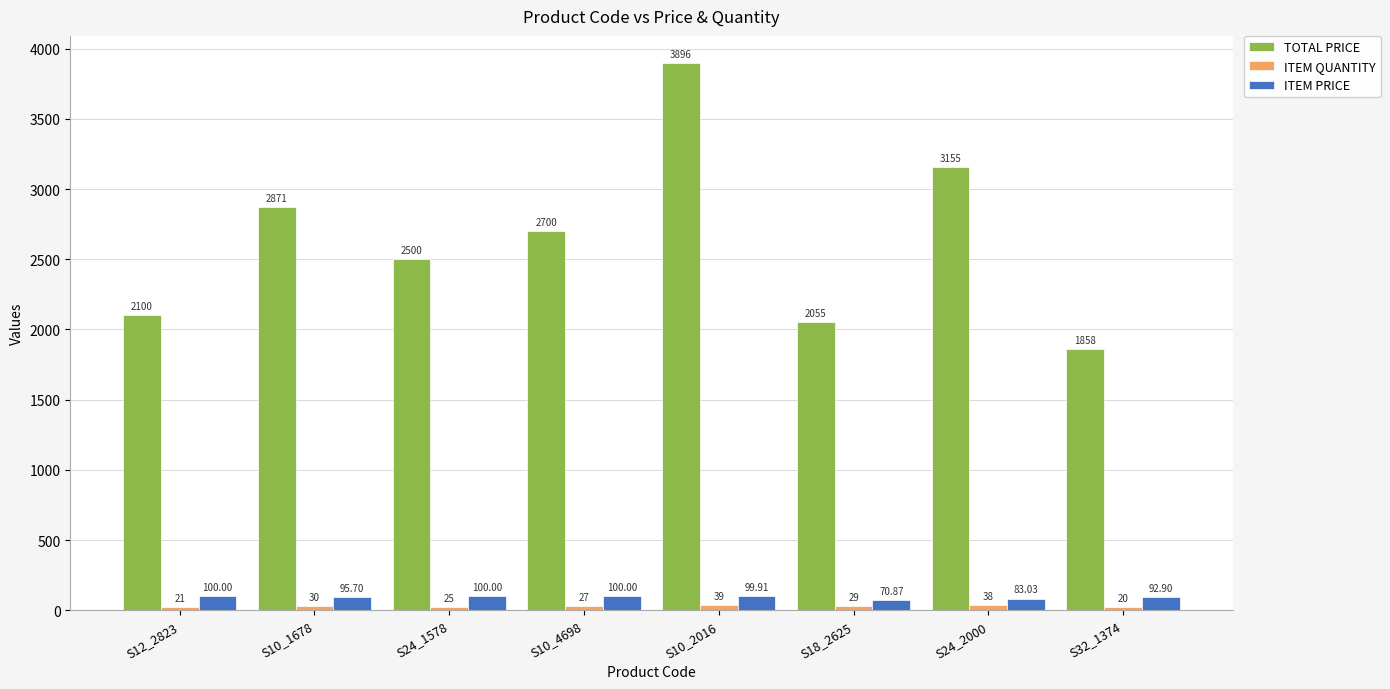

At how many categories does at least one series exceed 1541?

8